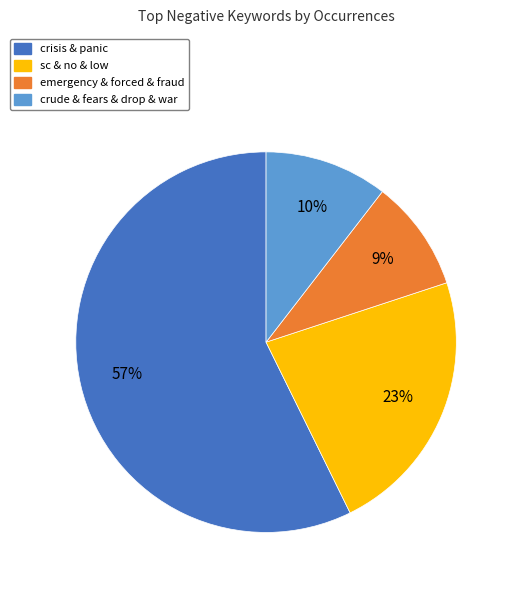

To the nearest percent, what is the average slice percentage?

25%